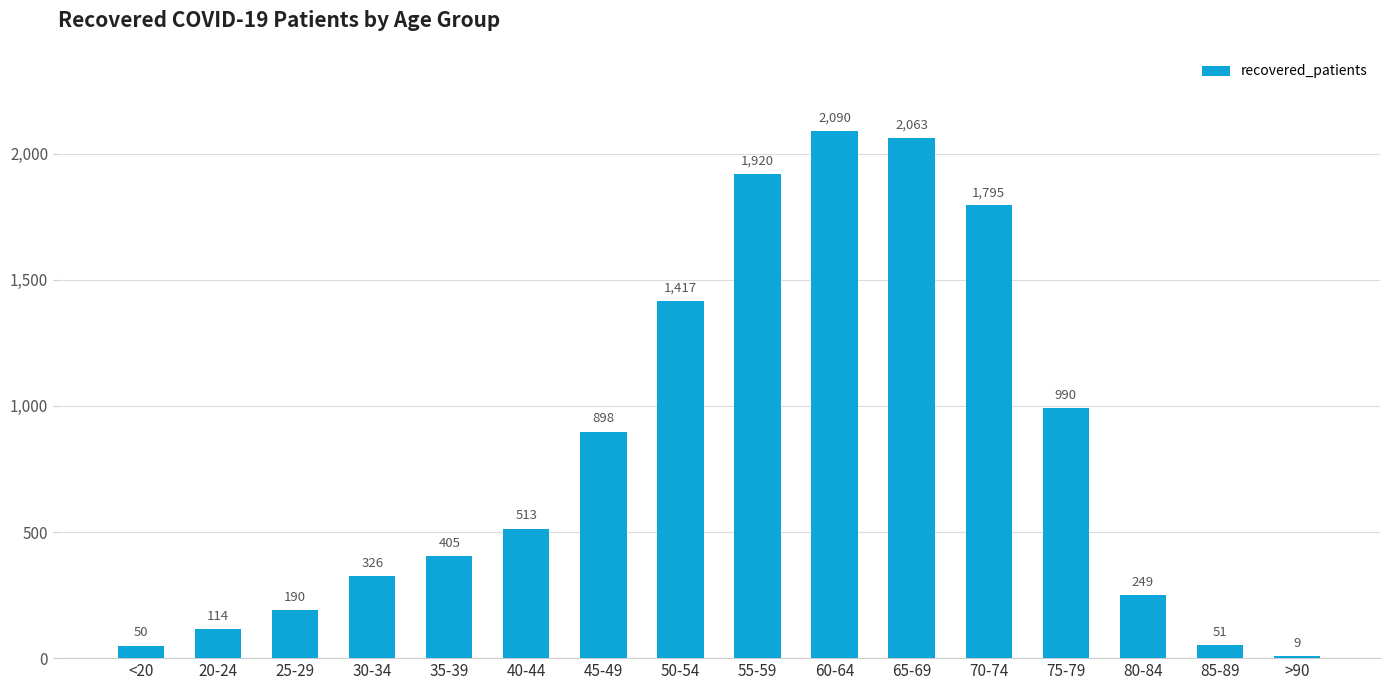

Where is the data nearest to the value 1049?

75-79